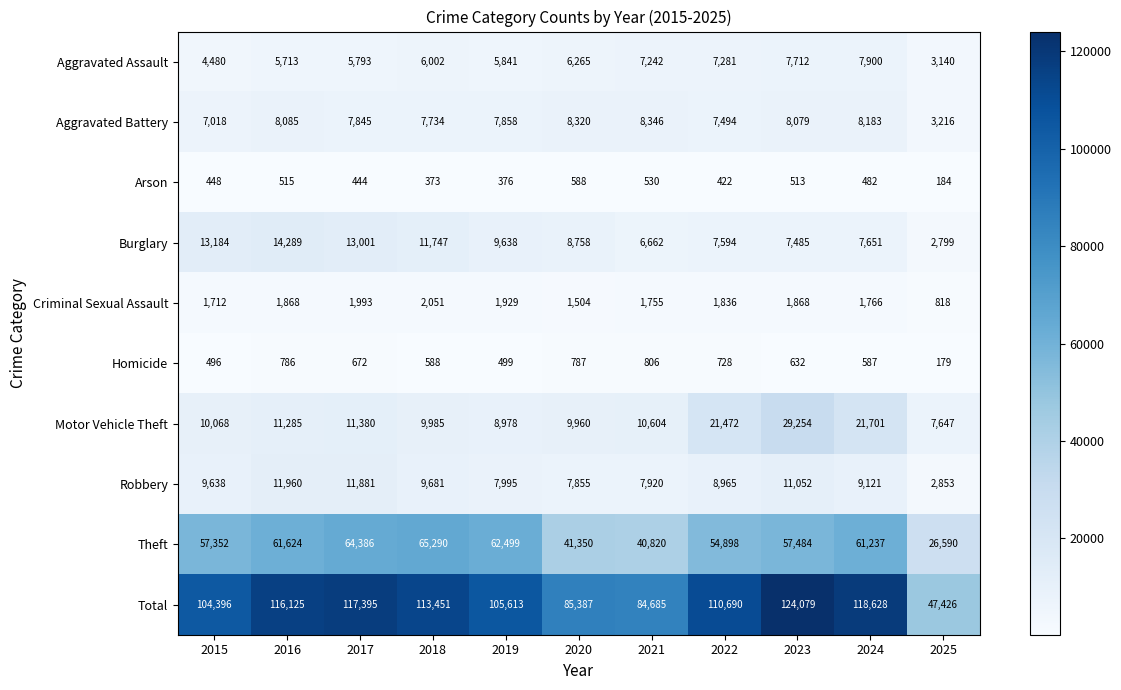

What is the difference between the second highest and minimum values in the Motor Vehicle Theft series?

14054